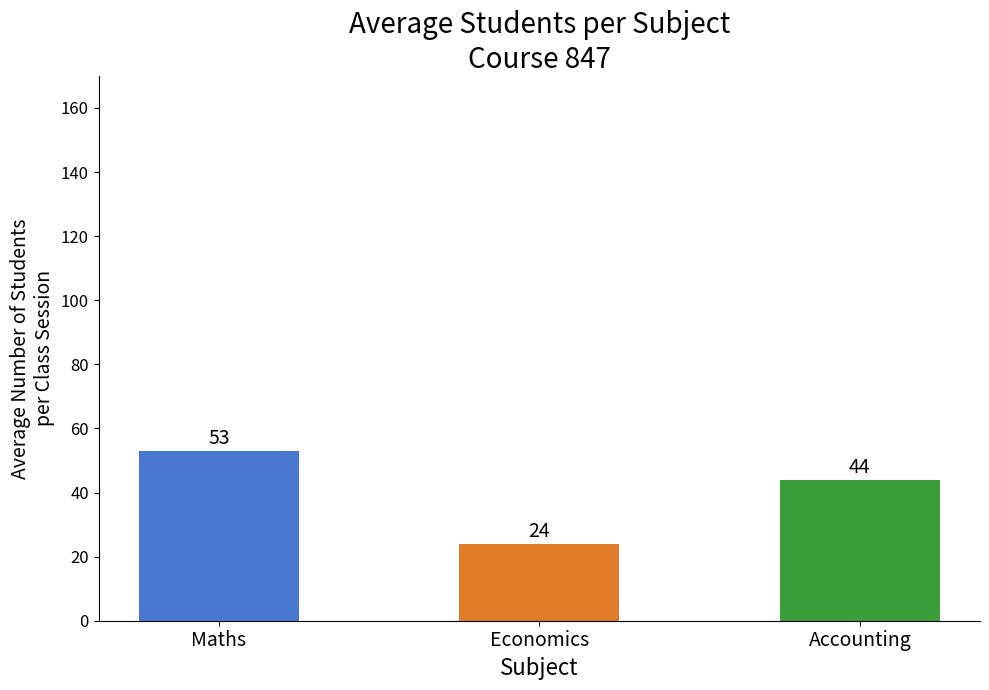

What is the sum of the values at Maths and Accounting?

97